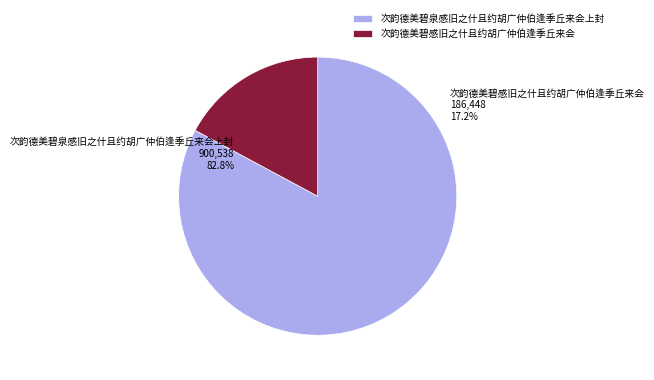

To the nearest percent, what is the average slice percentage?

50%